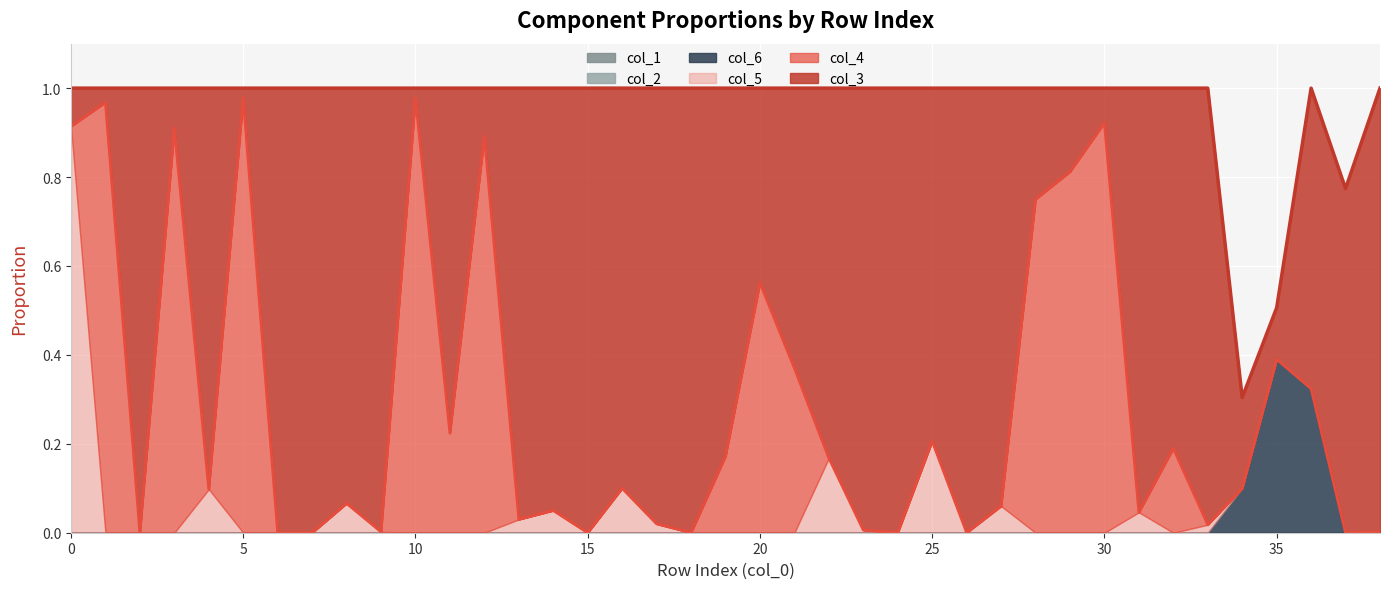

In col_3 line, how many points are lower than both neighbors (excluding endpoints)?

2